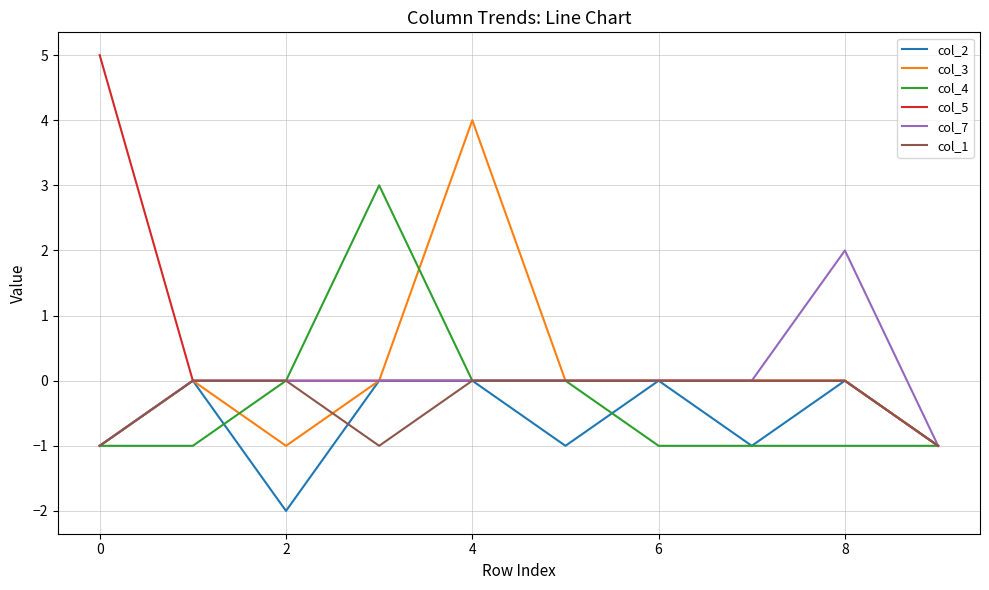

Which series has the largest range (max minus min)?

col_5